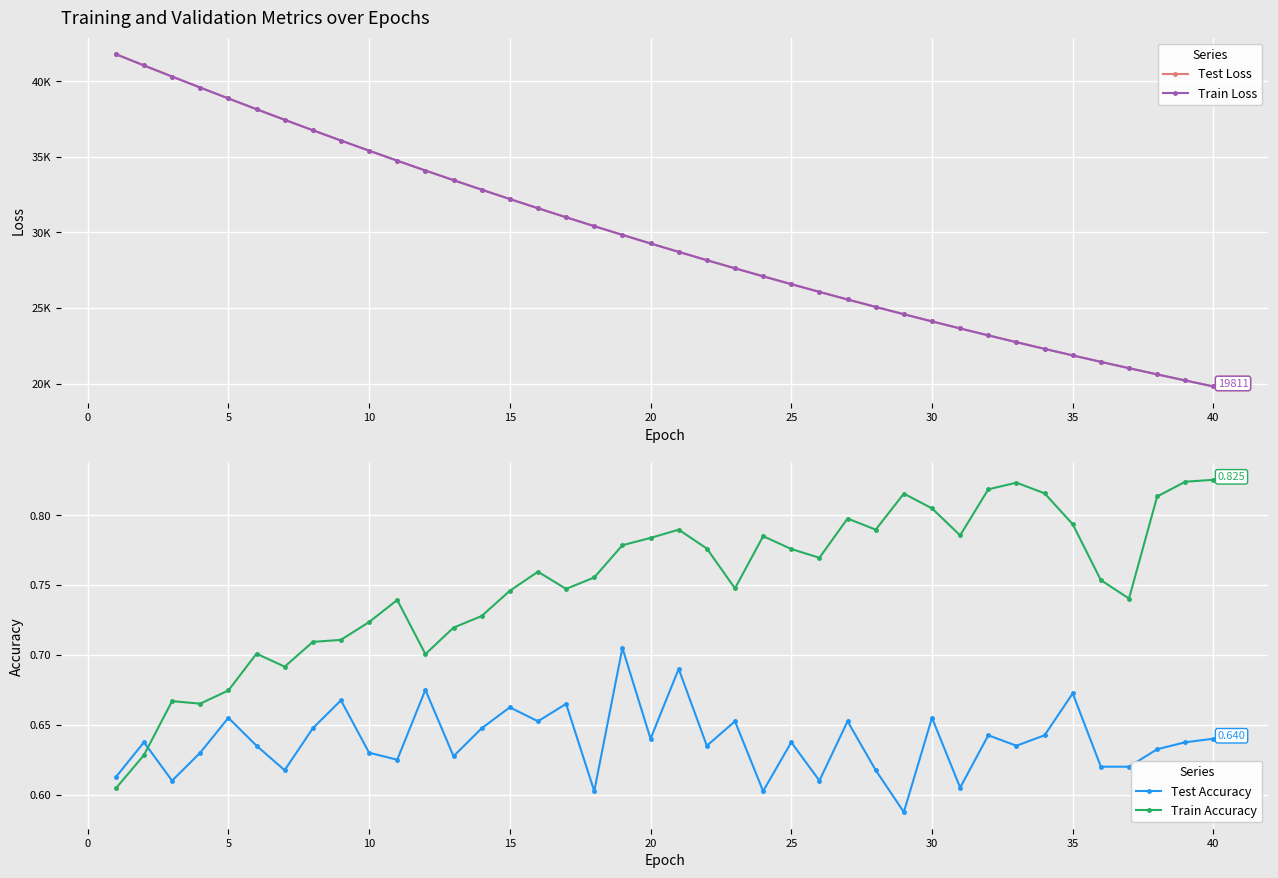

Which series has the largest range (max minus min)?

Train Loss